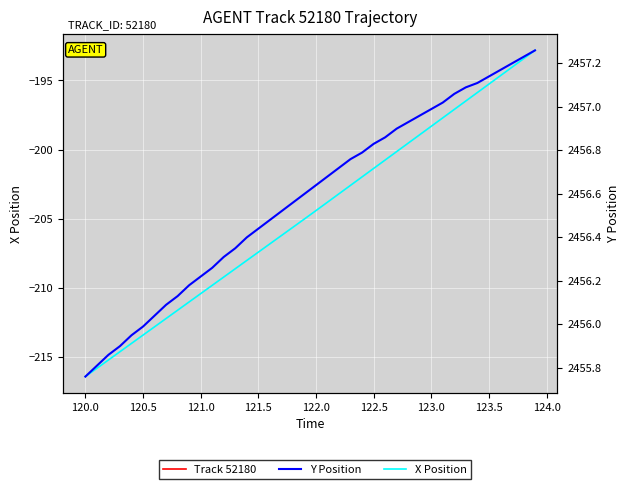

Does the chart display data point markers on the line(s)?

No